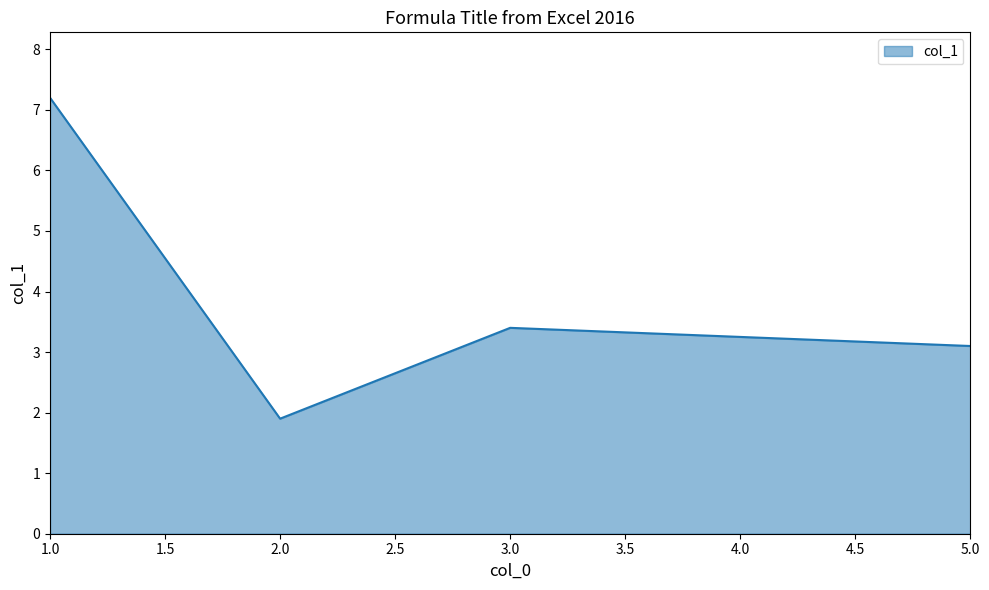

Where is the data nearest to the value 4?

3.0